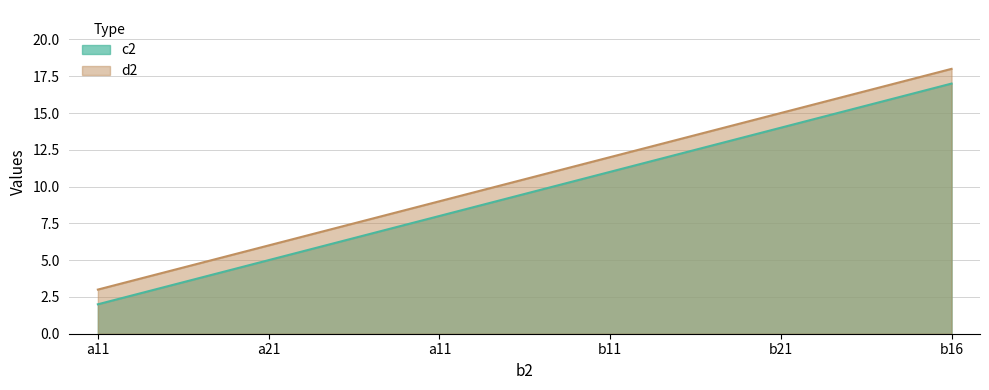

At a11, list the series in order from smallest to largest.

c2, d2